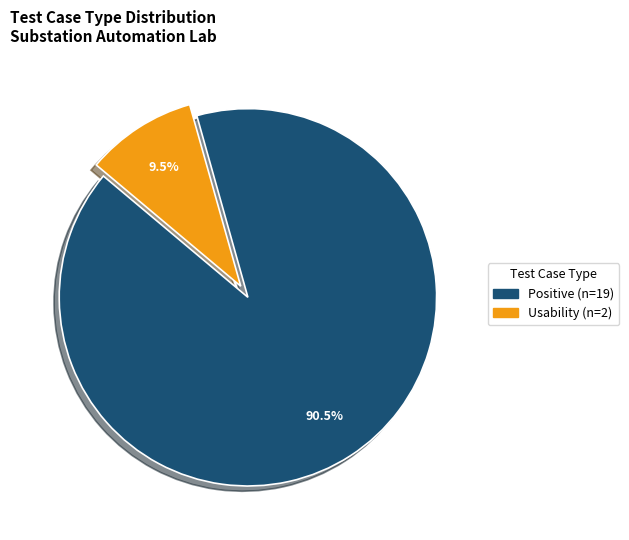

Is there any slice that represents more than half of the pie?

Yes